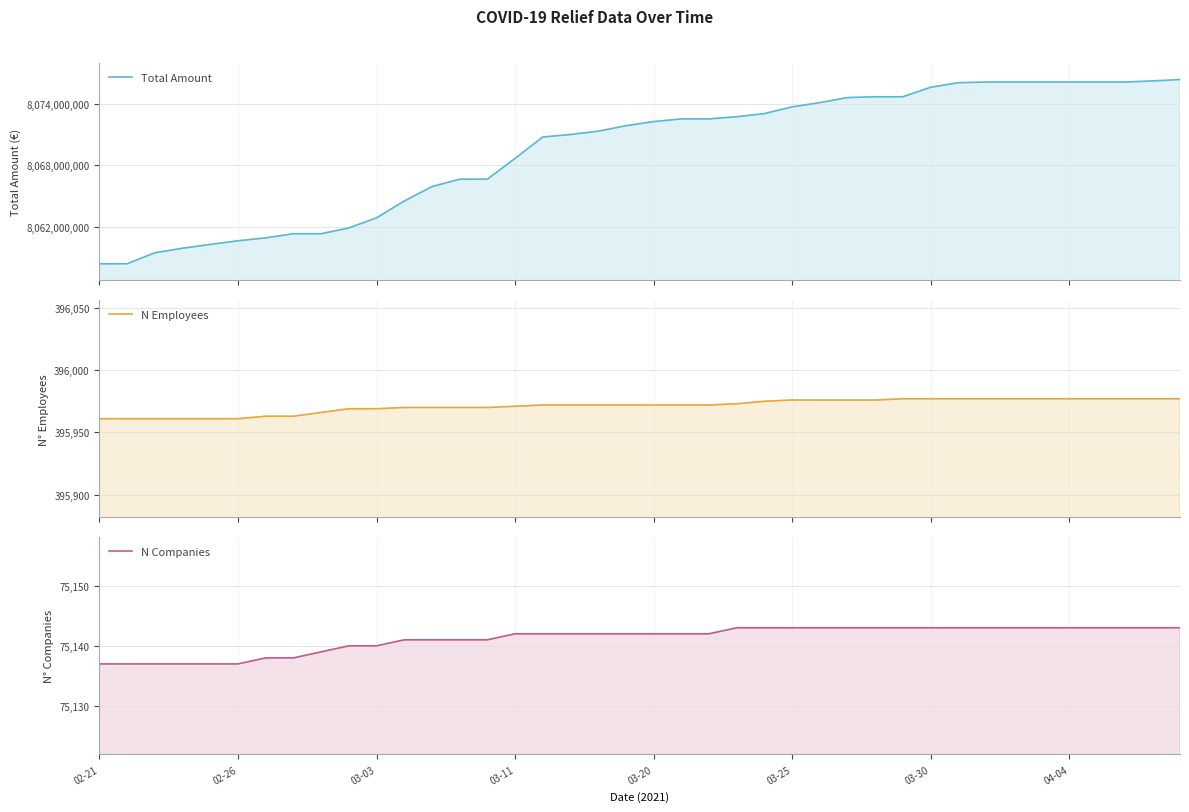

What is the minimum value shown in the chart?

75137